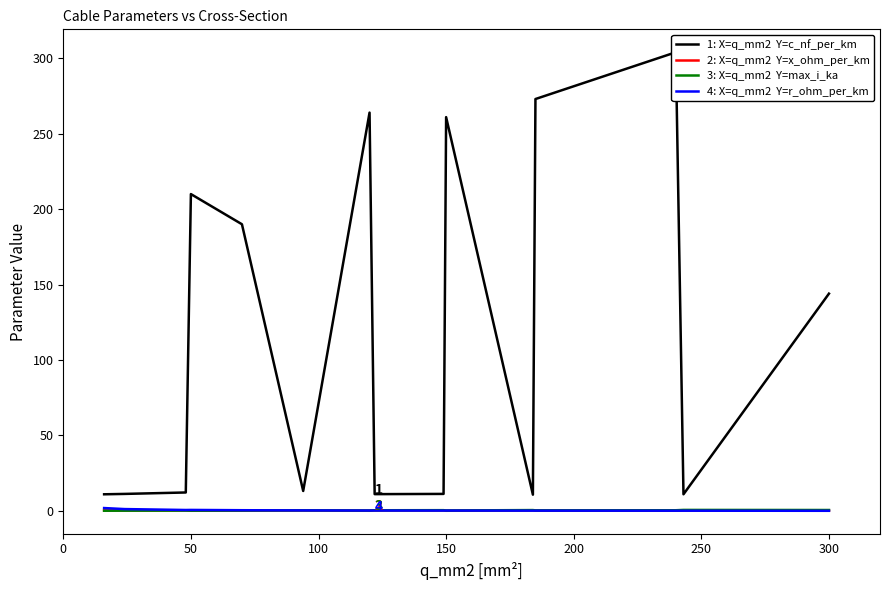

How many series are shown in this chart?

4